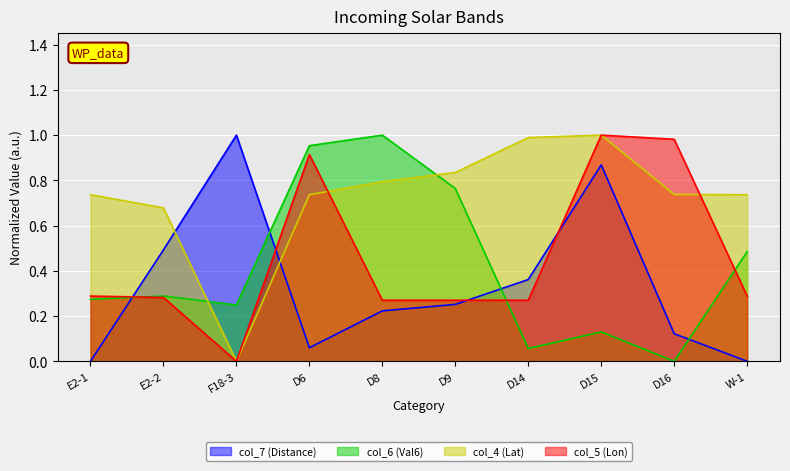

Which series changed the most between E2-2 and D9?

col_6 (Val6)